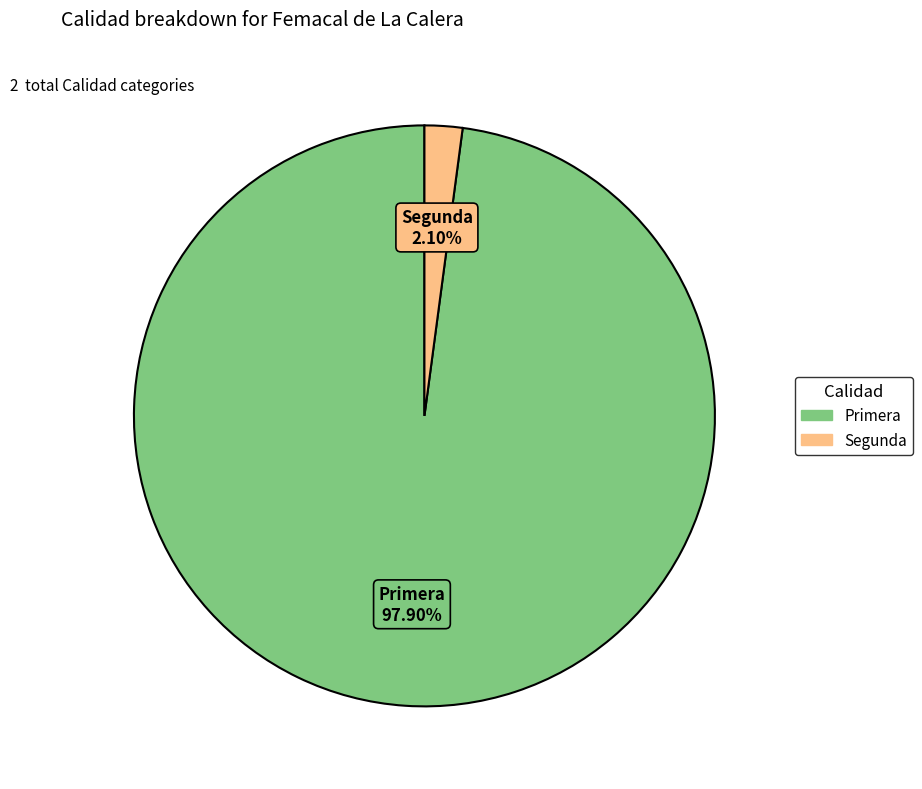

Which category has the biggest portion of the pie?

Primera